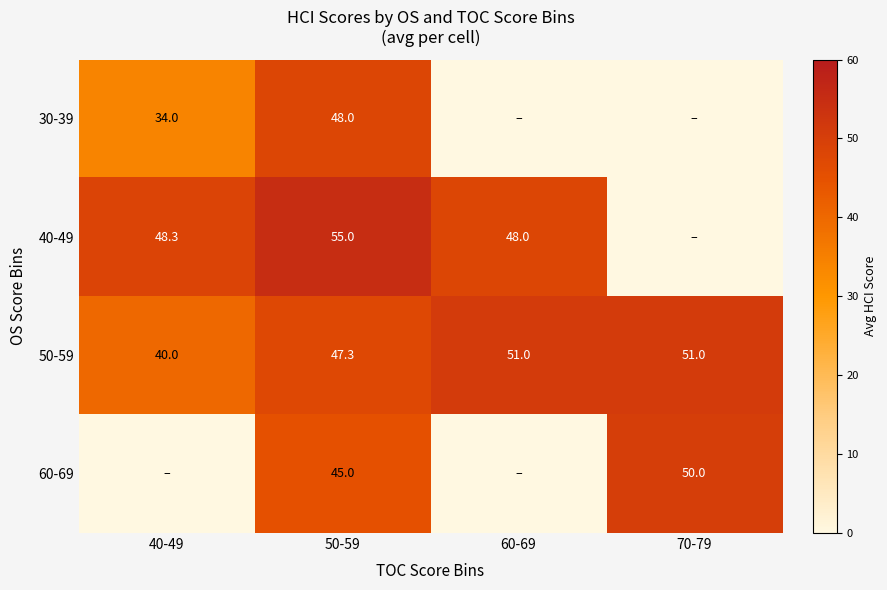

What is the spread (max minus min) of values at 50-59?

10.0